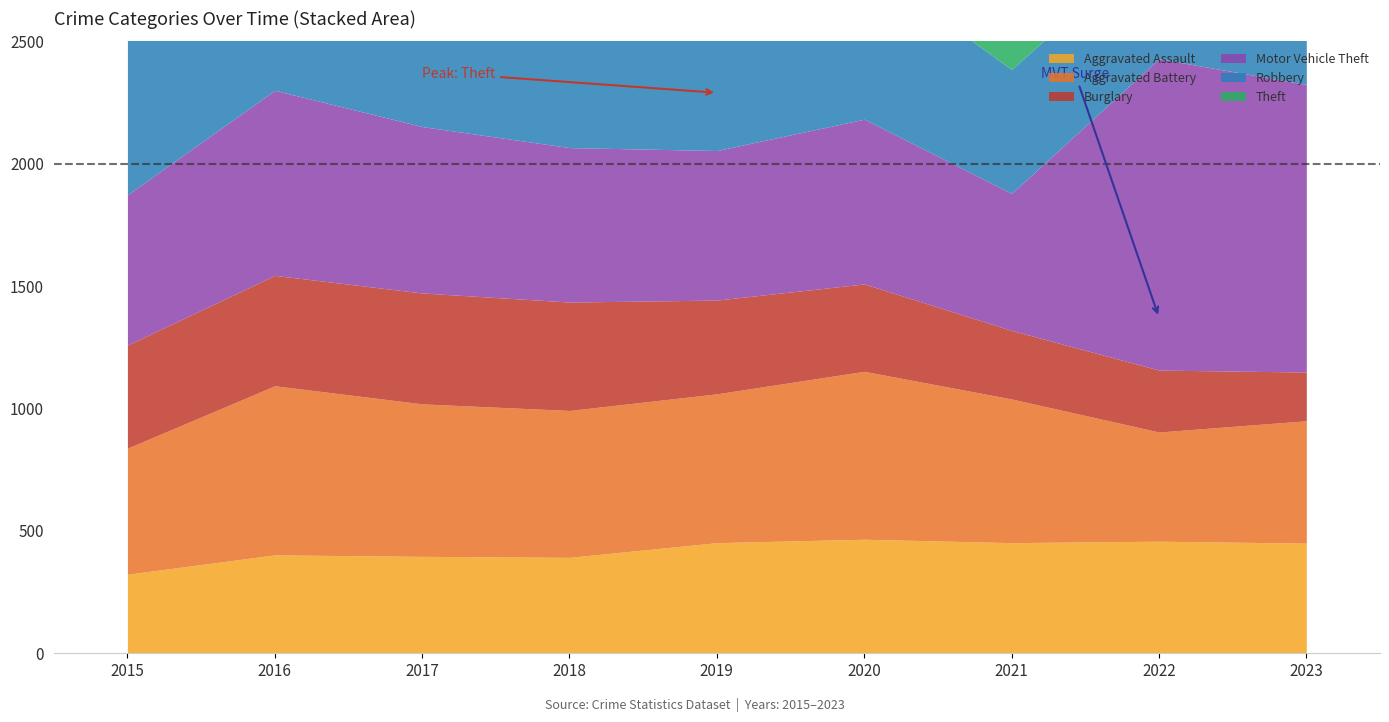

Where does the Aggravated Battery series first go above 600?

2016